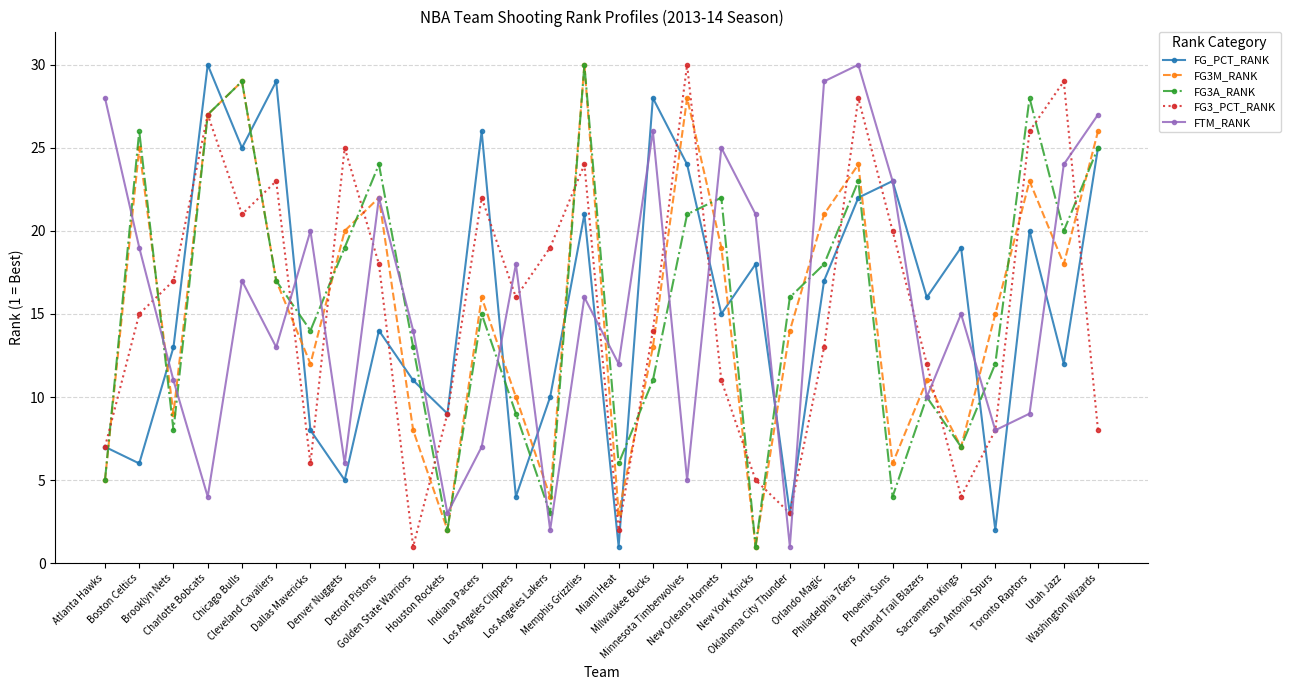

What is the greatest value displayed?

30